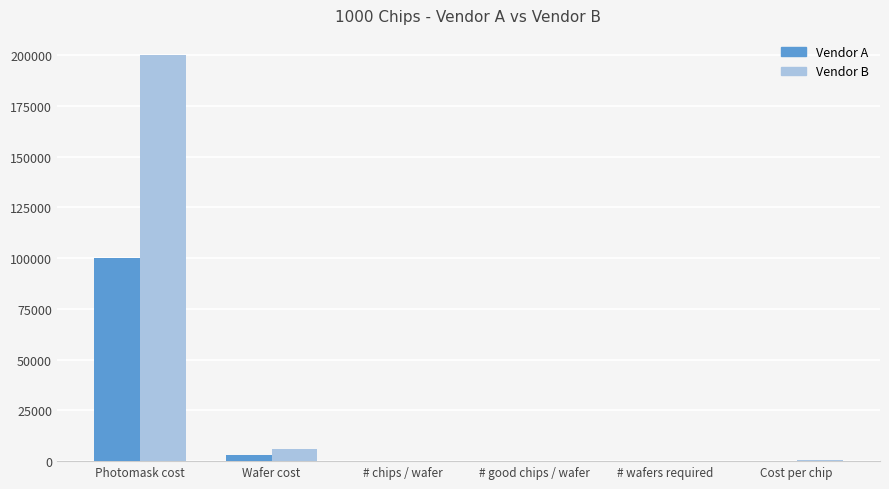

True or false: Vendor A has a value of 20 at # chips / wafer.

True